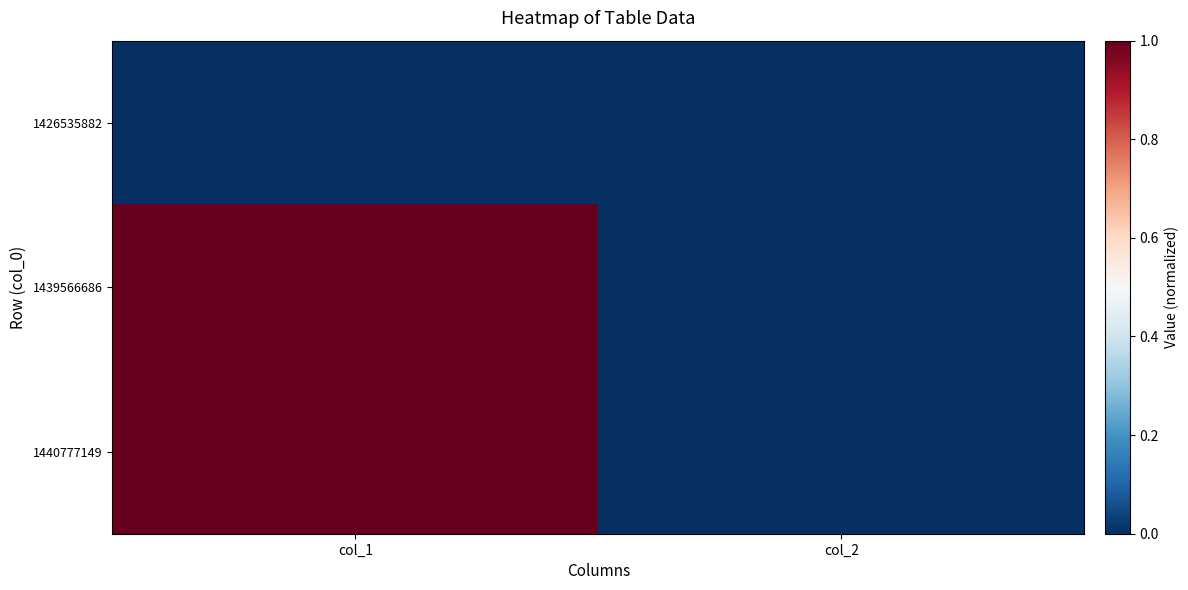

Reading left to right, extract all data points from this chart.

1426535882: col_1=0	col_2=0
1439566686: col_1=1	col_2=0
1440777149: col_1=1	col_2=0